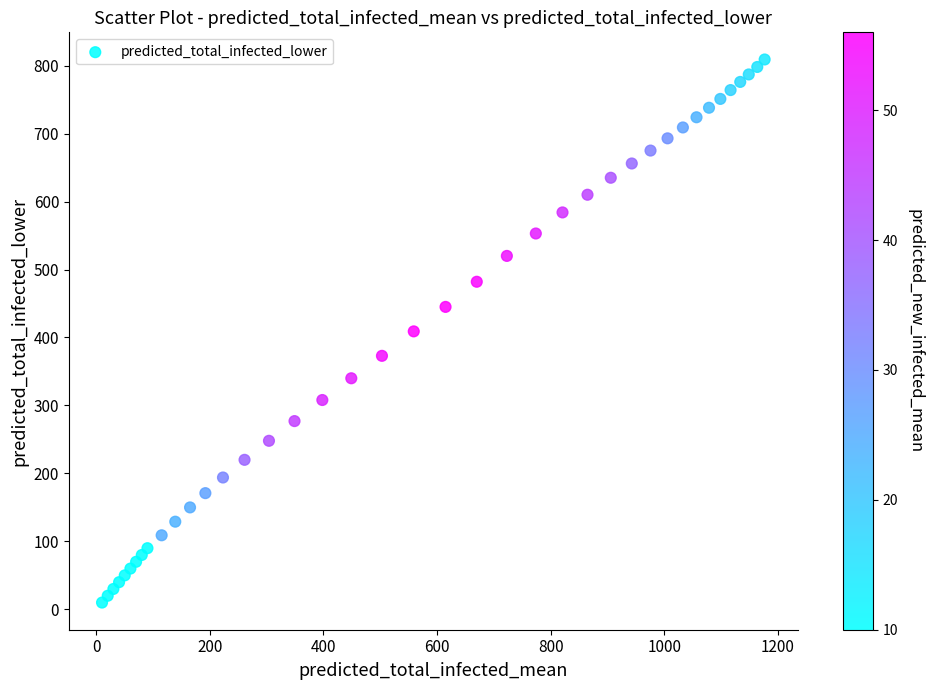

What is the range of Y values (max minus min)?

799